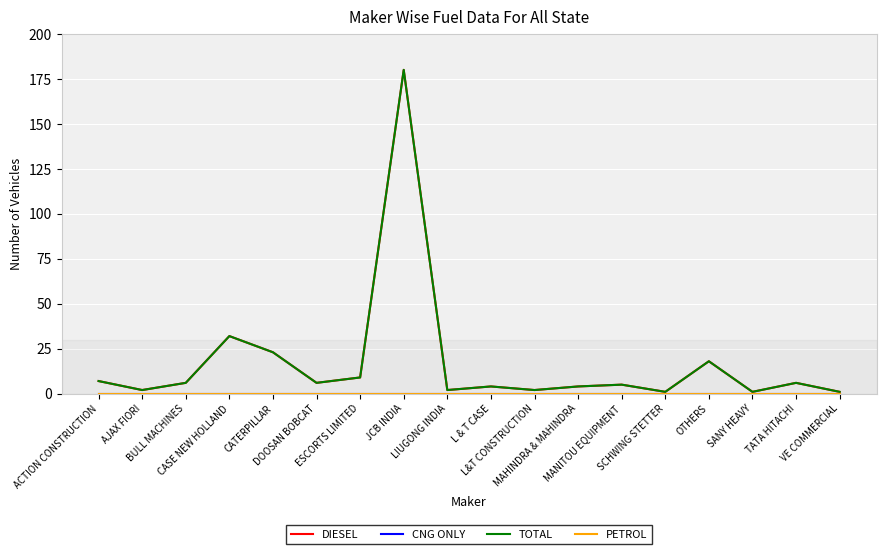

What is the difference between the maximum and minimum values in the DIESEL series?

179